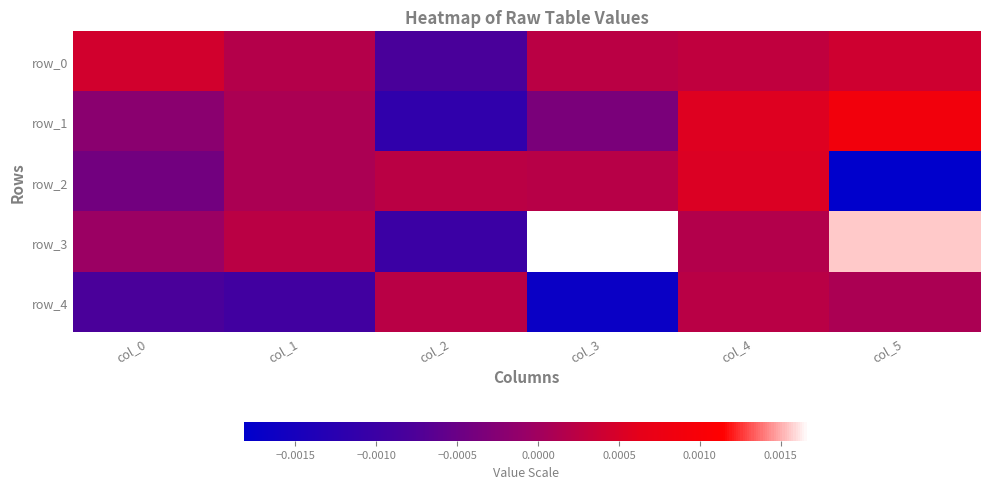

Which series has the largest range (max minus min)?

row_3